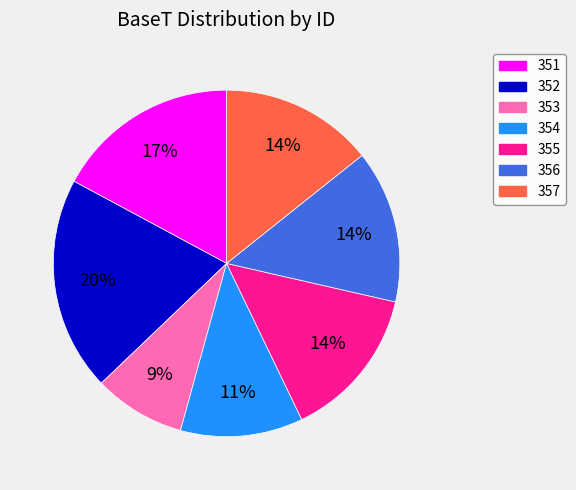

What is the largest slice in the pie chart?

352